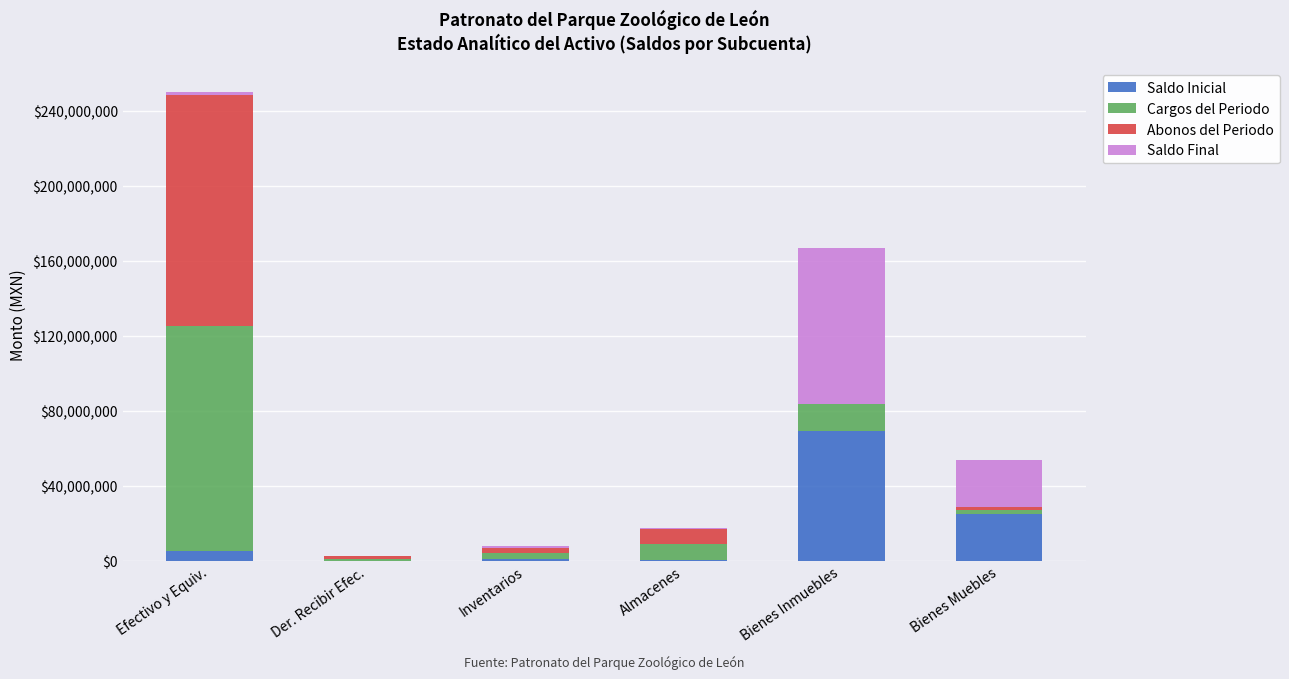

True or false: Saldo Inicial has a value of 47793184.6 at Bienes Inmuebles.

False